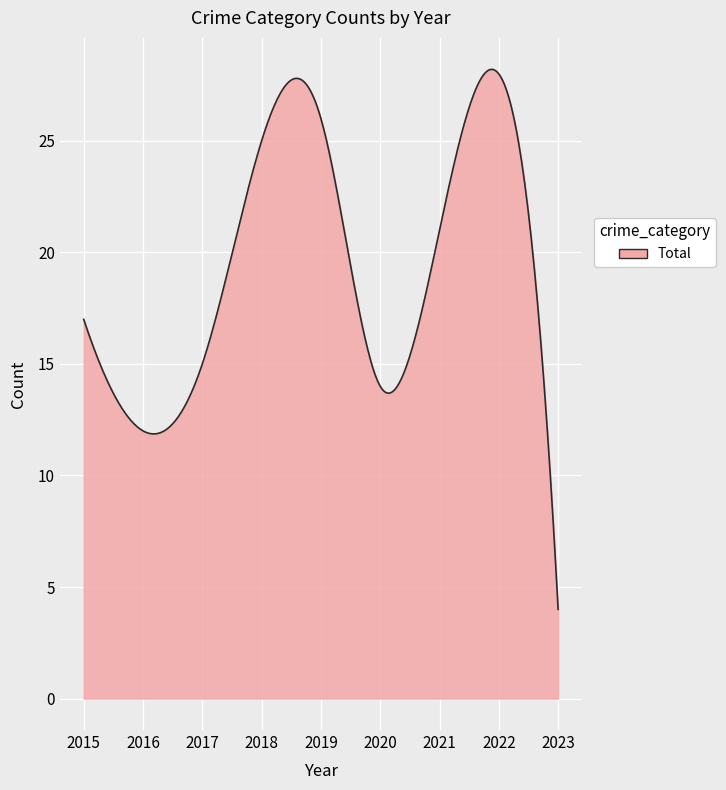

What is the difference between the maximum and minimum values?

24.2